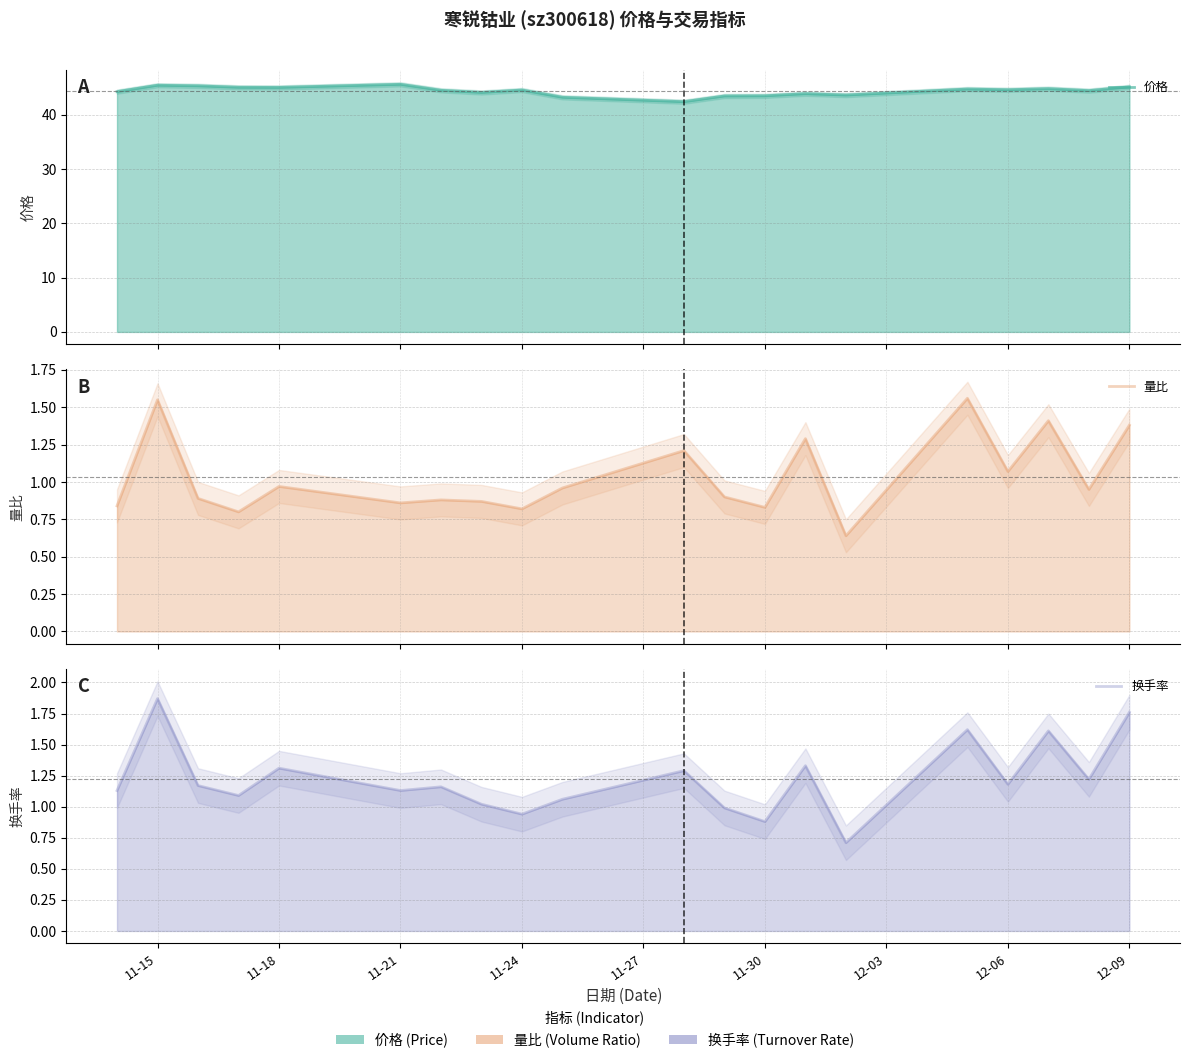

Reading left to right, what are all the values shown in this chart?

价格: 44.2	45.4	45.3	45.0	45.0	45.6	44.5	44.1	44.5	43.2	42.4	43.5	43.5	43.9	43.6	44.7	44.6	44.8	44.4	45.1
量比: 0.8	1.6	0.9	0.8	1.0	0.9	0.9	0.9	0.8	1.0	1.2	0.9	0.8	1.3	0.6	1.6	1.1	1.4	0.9	1.4
换手率: 1.1	1.9	1.2	1.1	1.3	1.1	1.2	1.0	0.9	1.1	1.3	1.0	0.9	1.3	0.7	1.6	1.2	1.6	1.2	1.8